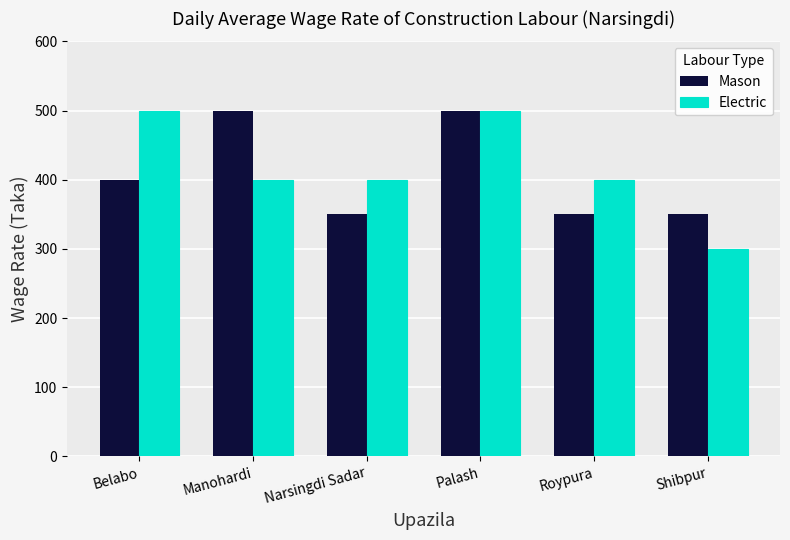

What is the lowest value of the Electric series?

300